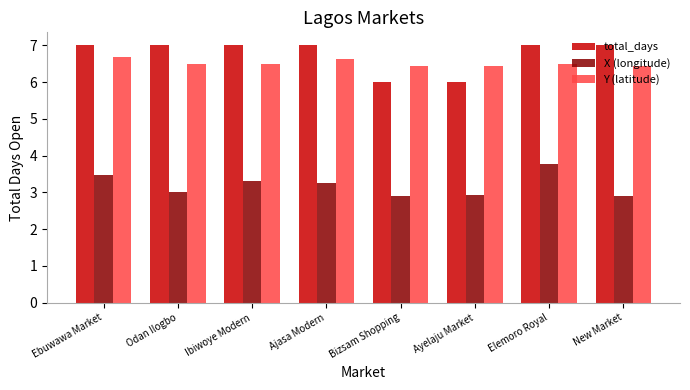

What is the difference between the highest and lowest values at Odan Ilogbo?

4.0